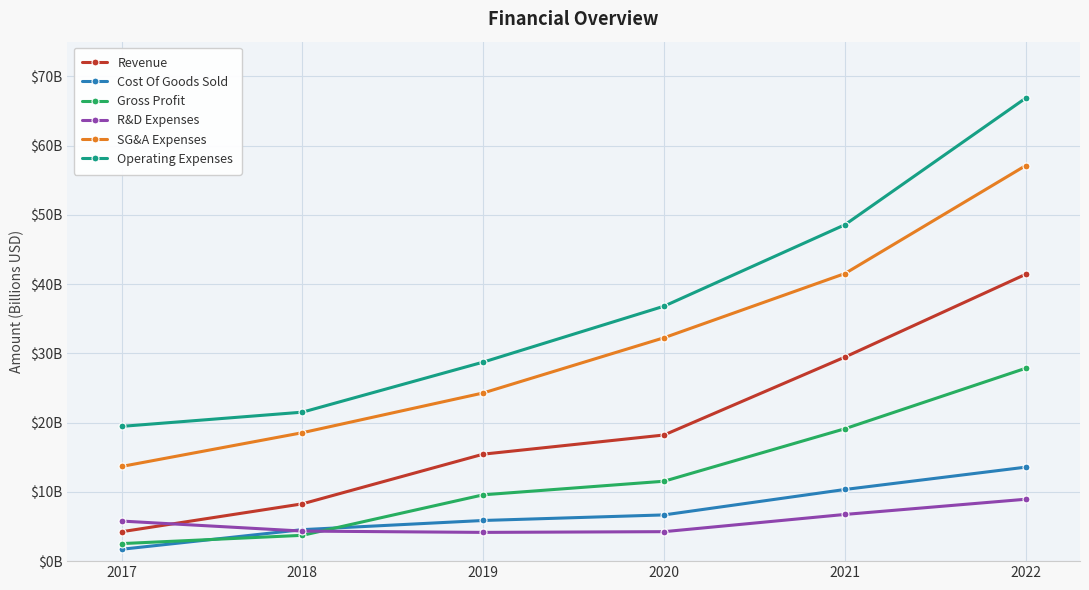

List the series in order of their peak value, lowest first.

R&D Expenses, Cost Of Goods Sold, Gross Profit, Revenue, SG&A Expenses, Operating Expenses